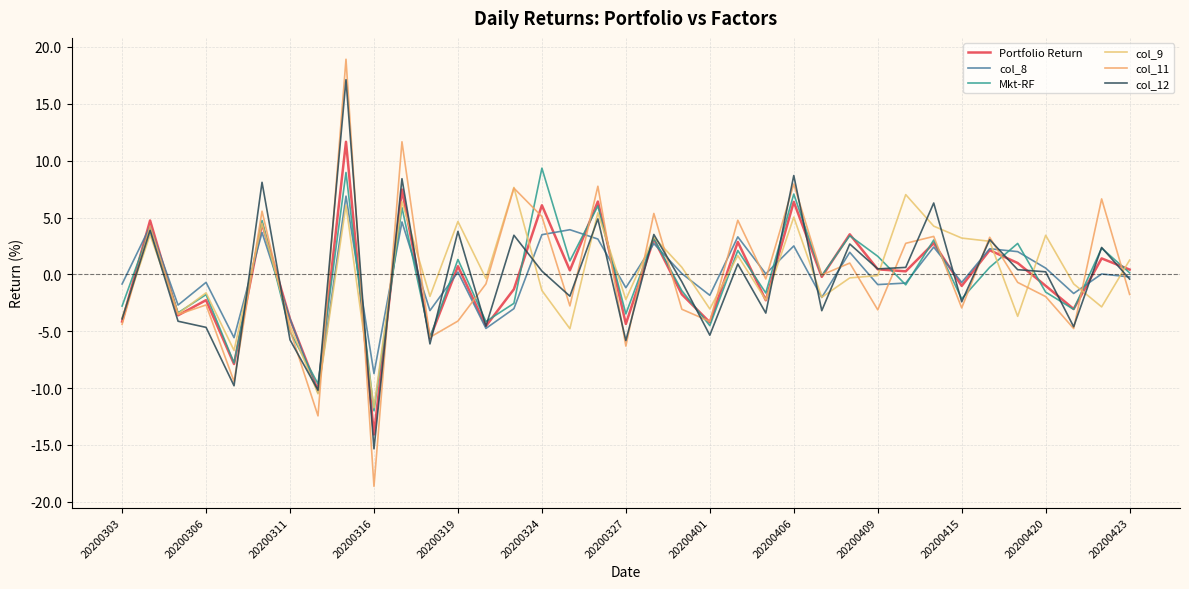

What are all the series names shown in the legend?

Portfolio Return, col_8, Mkt-RF, col_9, col_11, col_12